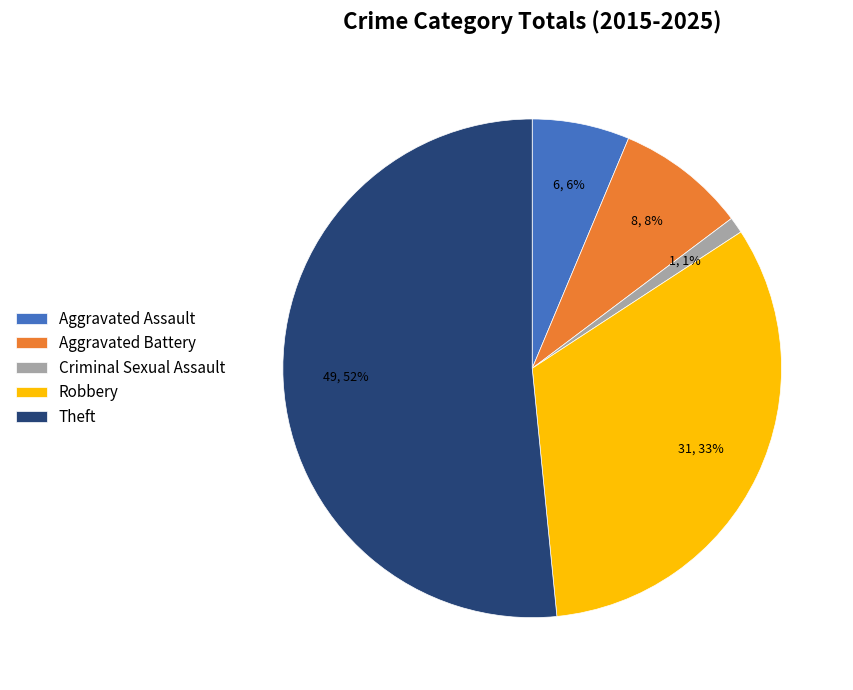

To the nearest percent, what is the difference between the largest and smallest slice percentages?

51%